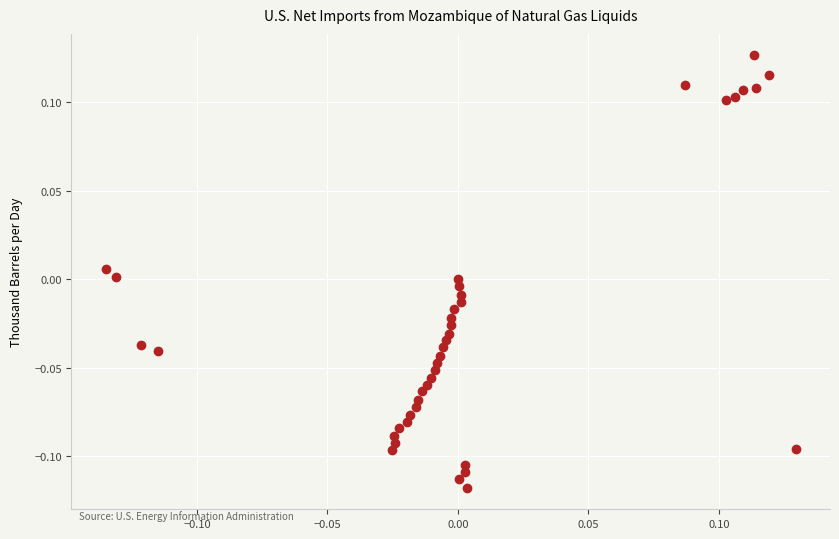

What is the range of X values (max minus min)?

0.3